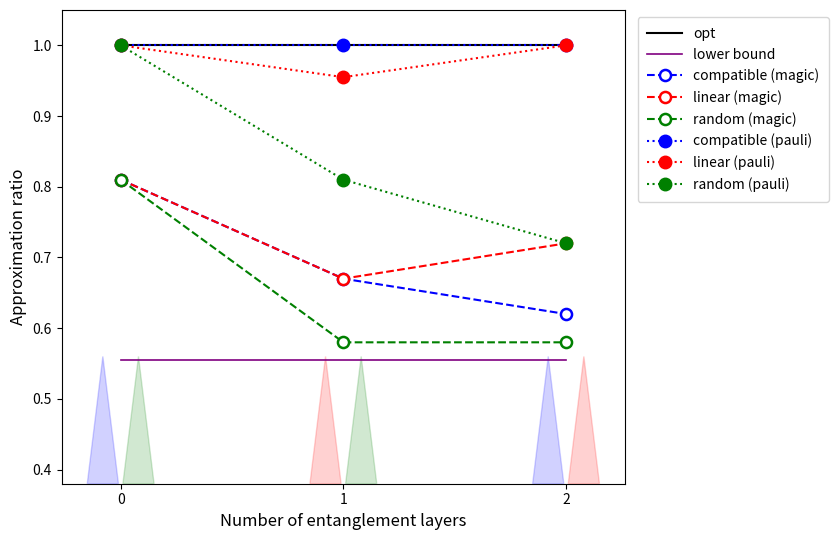

Rank the series at 2 from lowest to highest value.

random (magic), compatible (magic), linear (magic), random (pauli), linear (pauli)